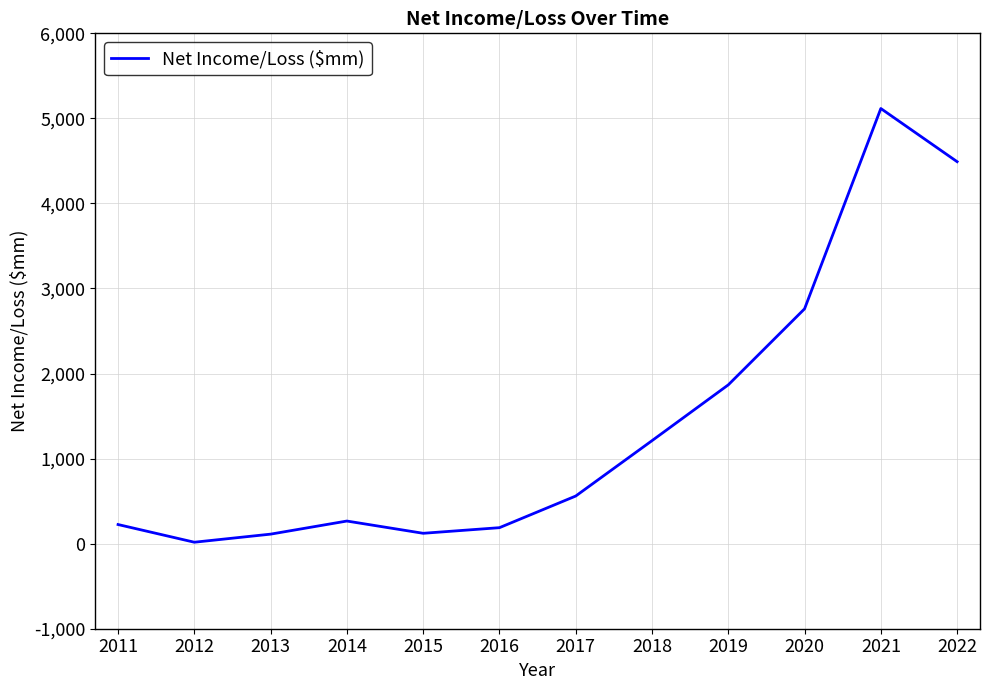

Does the chart have visible grid lines?

Yes